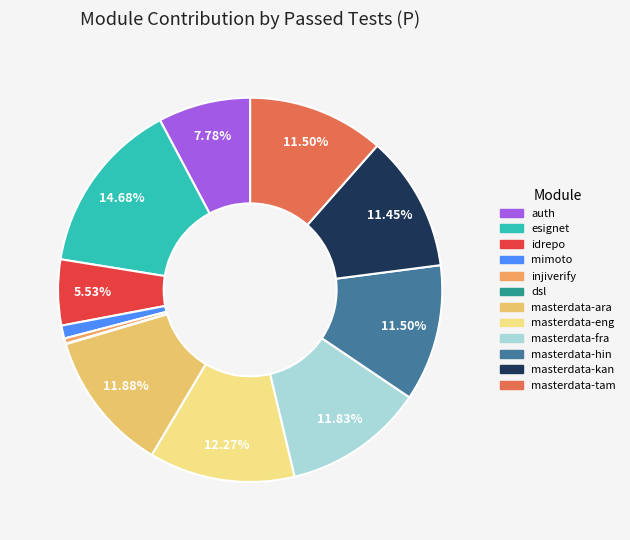

How many segments does this pie chart have?

12